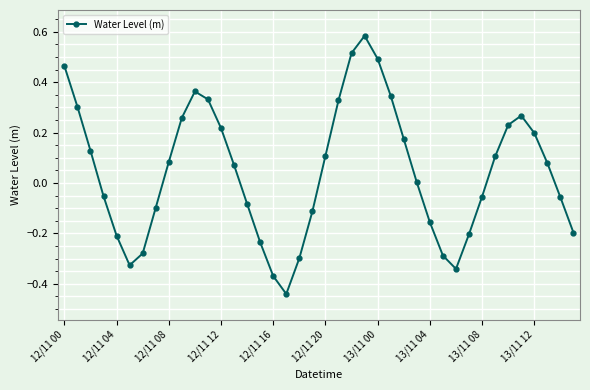

How many points are lower than both their immediate neighbors (excluding endpoints)?

3